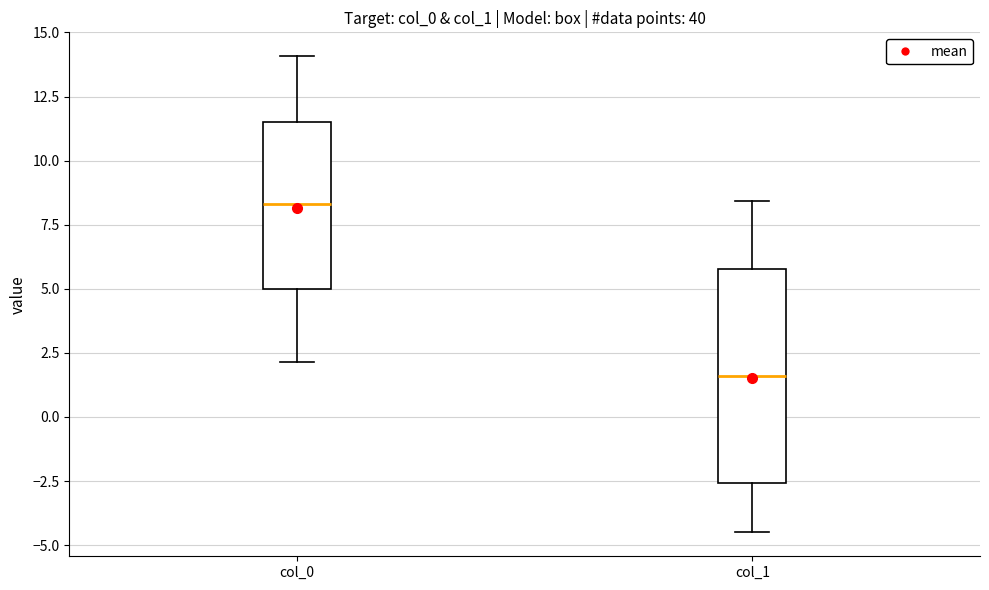

Reading left to right, read every box against the y-axis: the position of its median line, the range the box covers, and the ends of its whiskers. The values are not printed on the chart, so give them approximately, as read against the axis.

col_0: median 8.5, box 5.0 to 11.5, whiskers 2.0 to 14.0
col_1: median 1.5, box -2.5 to 6.0, whiskers -4.5 to 8.5